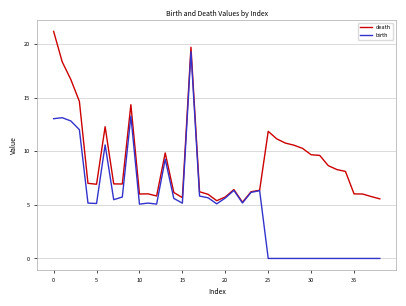

What is the minimum value for death?

5.2